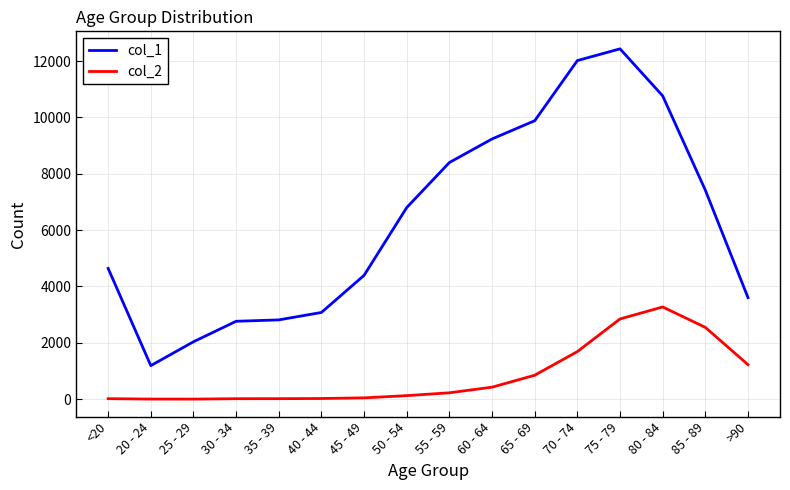

True or false: col_1 and col_2 intersect in this chart.

False